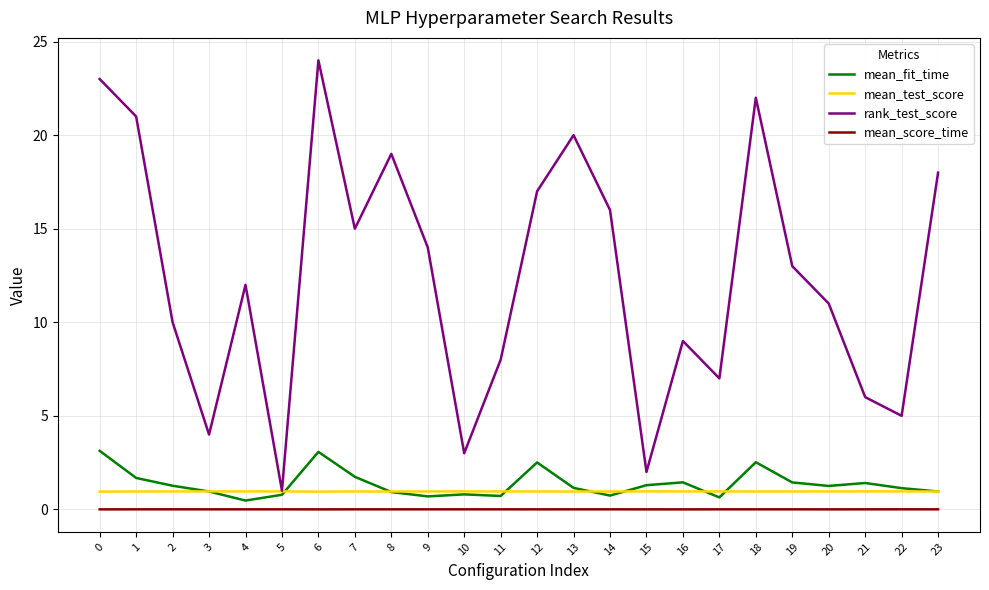

The mean_test_score series shows 1.0 at 23. True or false?

True